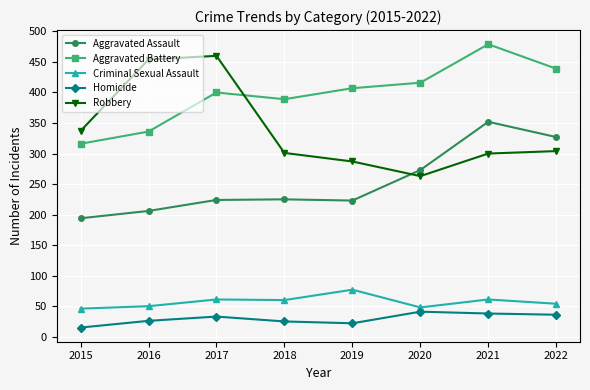

What are all the series names shown in the legend?

Aggravated Assault, Aggravated Battery, Criminal Sexual Assault, Homicide, Robbery